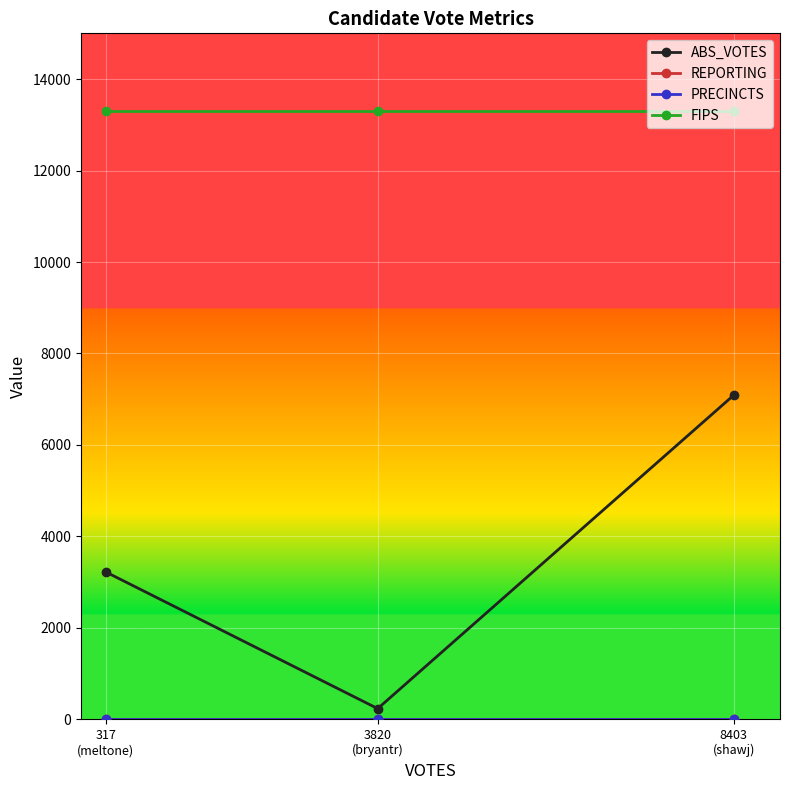

Does the chart have visible grid lines?

Yes